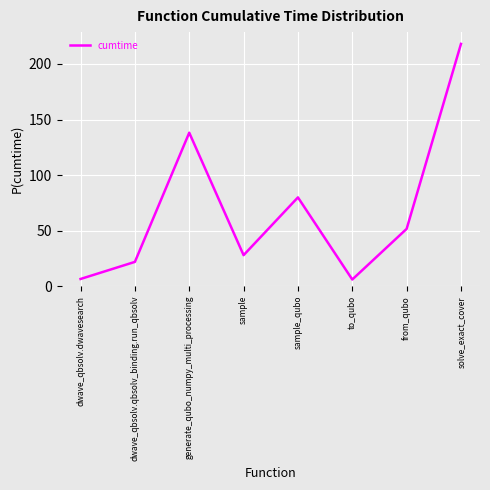

The chart shows a value of 94.8 at generate_qubo_numpy_multi_processing. True or false?

False